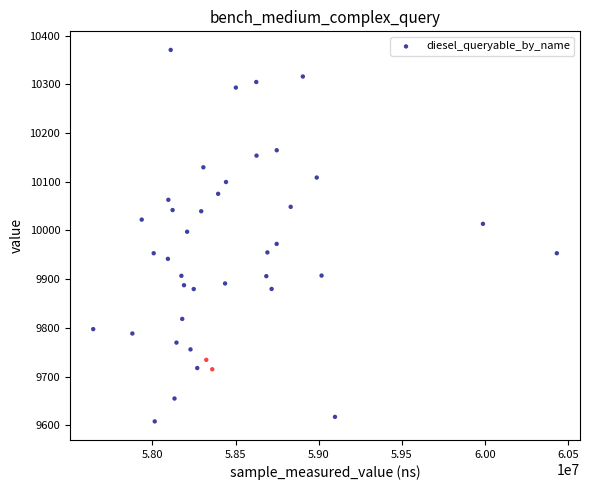

What is the range of X values (max minus min)?

2789264.9